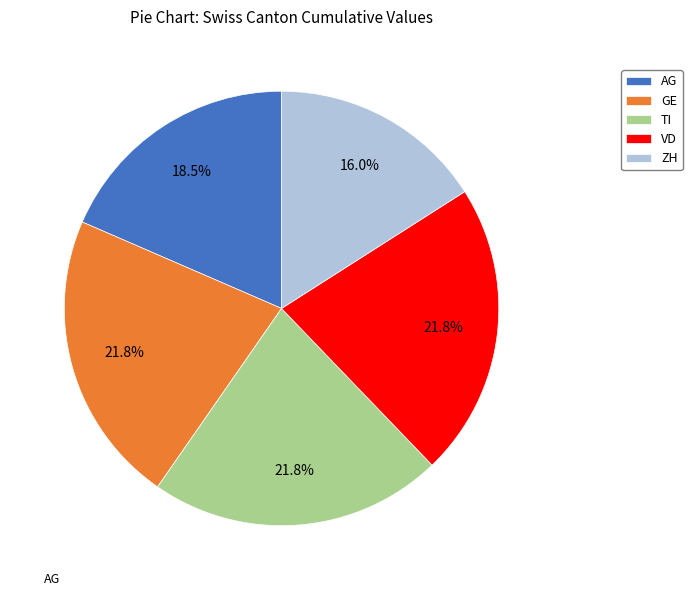

What percentage is the ZH slice, to the nearest percent?

16%